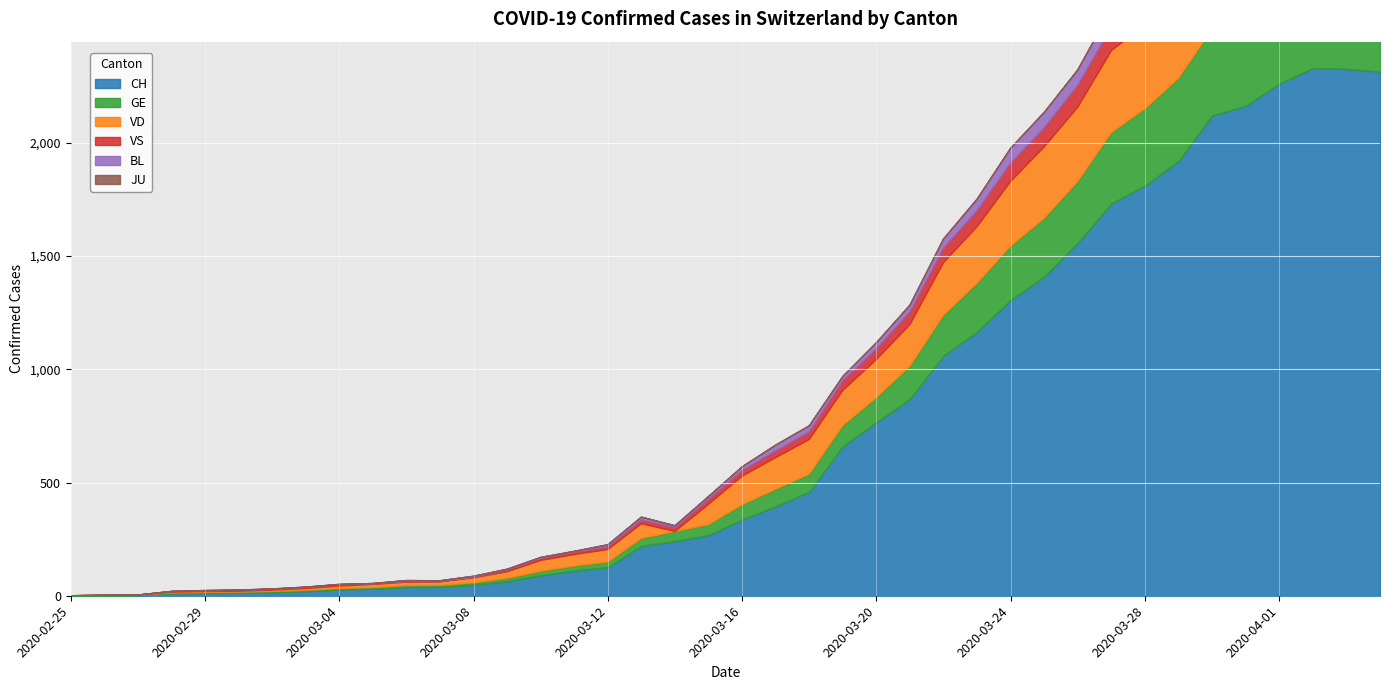

Reading left to right, list all the values displayed in this chart.

CH: 0	1	2	10	12	13	16	20	28	31	38	39	48	64	90	111	126	220	241	268	336	395	459	660	766	869	1060	1166	1306	1409	1558	1732	1811	1920	2120	2163	2261	2330	2326	2314
GE: 0	1	1	2	3	3	3	4	4	5	7	7	9	13	18	20	23	33	43	46	66	75	78	92	109	145	179	214	238	258	272	313	339	365	382	405	406	424	424	421
VD: 0	0	0	4	4	4	6	8	11	14	15	16	22	29	48	51	55	65	0	90	126	140	153	155	168	184	232	250	286	315	328	362	371	376	380	390	399	390	382	384
VS: 0	0	0	3	3	4	4	5	6	3	3	0	3	7	8	11	12	17	17	22	24	29	33	42	47	55	64	70	80	84	96	104	110	112	122	136	139	135	144	142
BL: 0	0	0	0	1	1	1	1	1	1	4	4	4	4	5	3	9	12	8	12	17	26	27	19	27	30	40	51	66	68	68	79	75	99	86	88	86	81	82	73
JU: 0	0	0	0	0	0	0	0	0	0	0	0	0	0	0	0	0	0	0	0	0	0	0	0	0	0	0	0	0	0	0	0	0	0	0	0	0	0	0	0